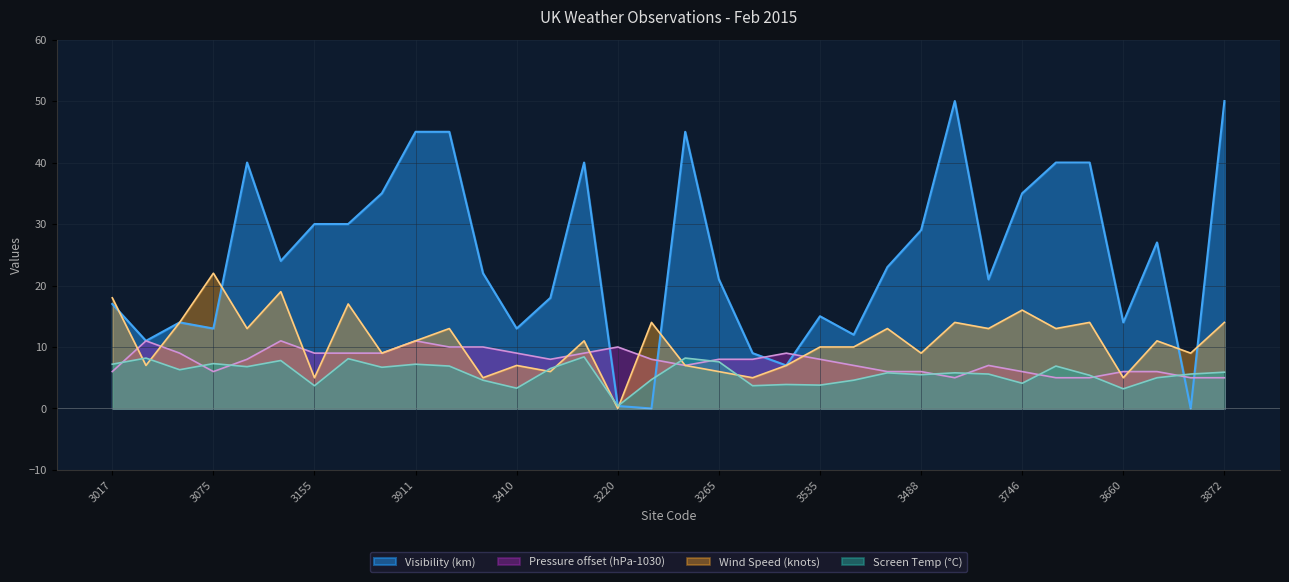

What is the greatest value displayed?

50.0